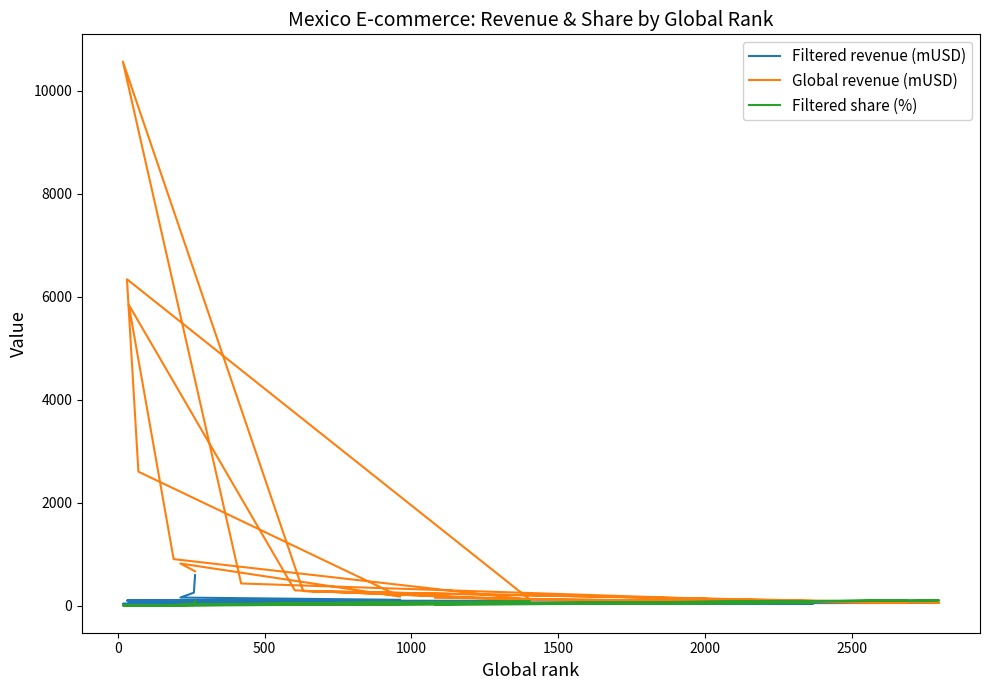

In Filtered share (%), how many points are higher than both neighbors (excluding endpoints)?

5